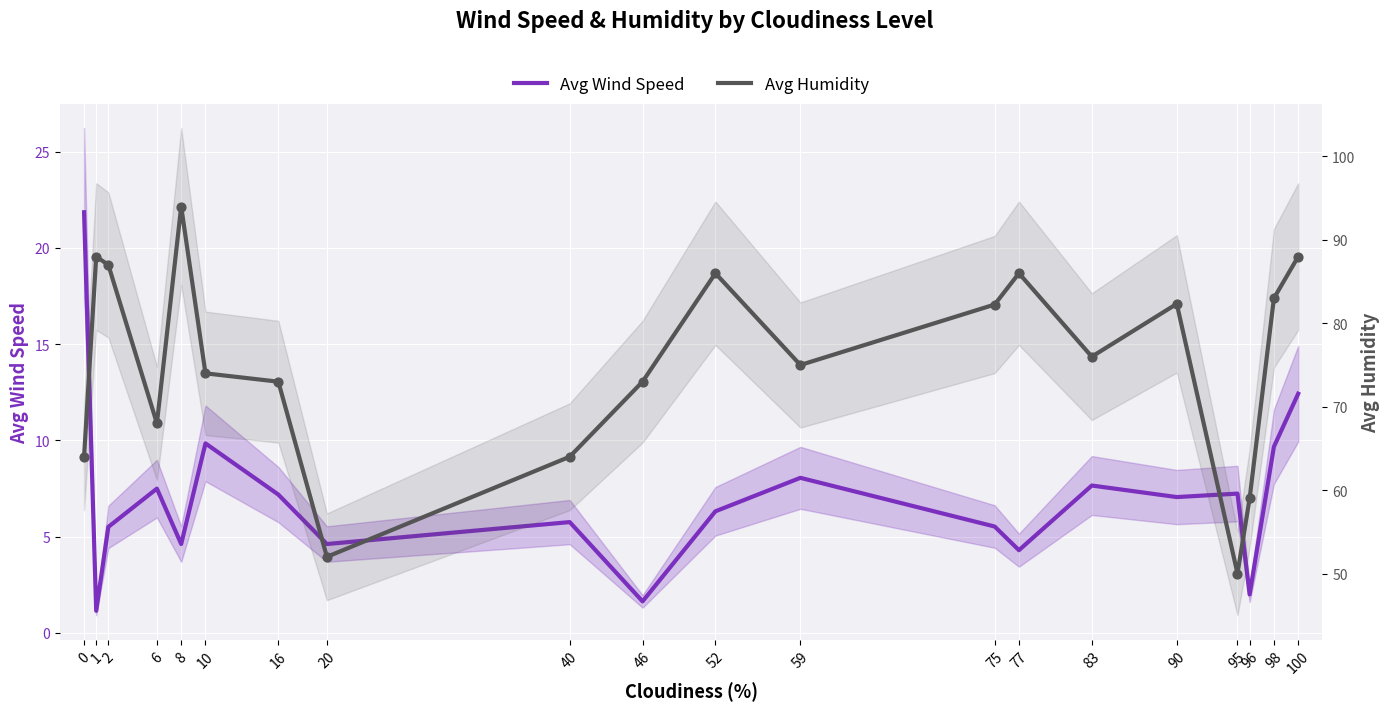

Is the value of Avg Wind Speed at 75 greater than the value of Avg Humidity at 59?

No